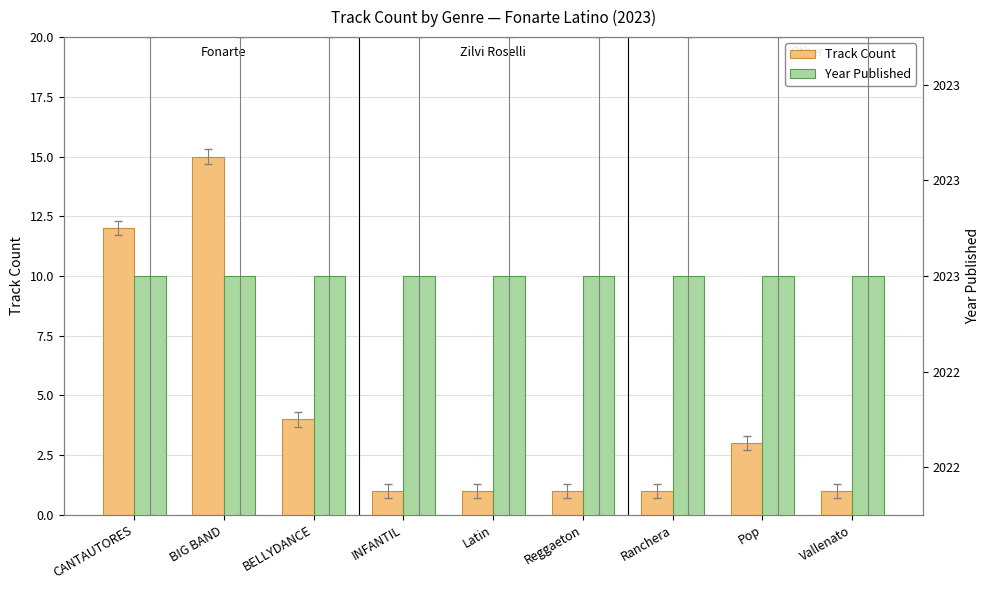

What is the average value of the Year Published series?

2023